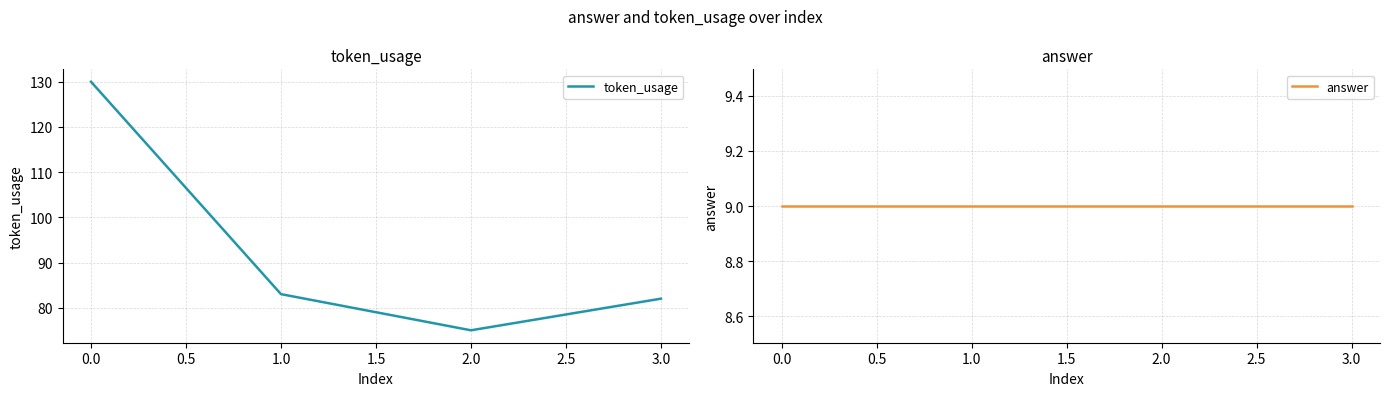

Is it true that token_usage equals 34 at 2.0?

False